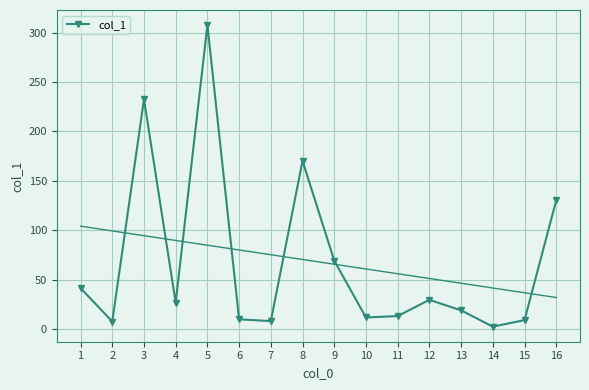

What is the difference between the values at 4 and 12?

2.8